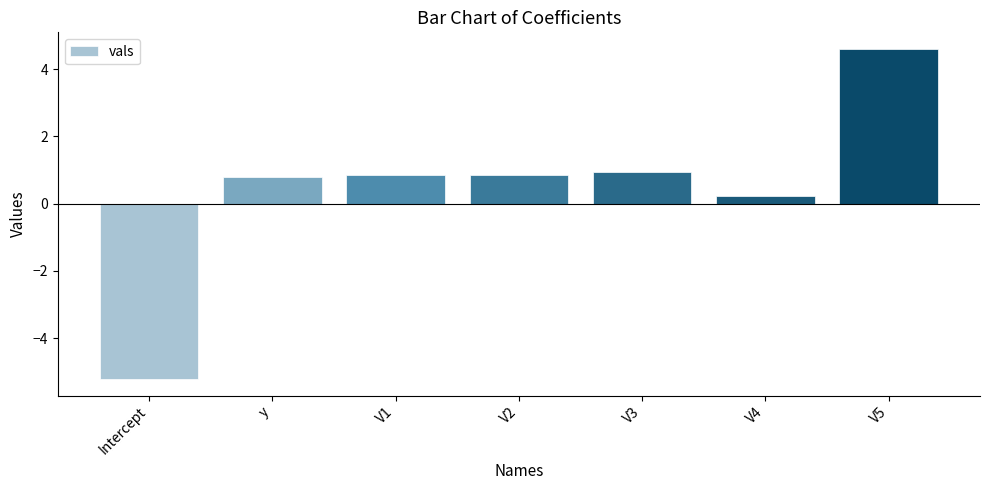

Which has a higher value, V2 or Intercept?

V2